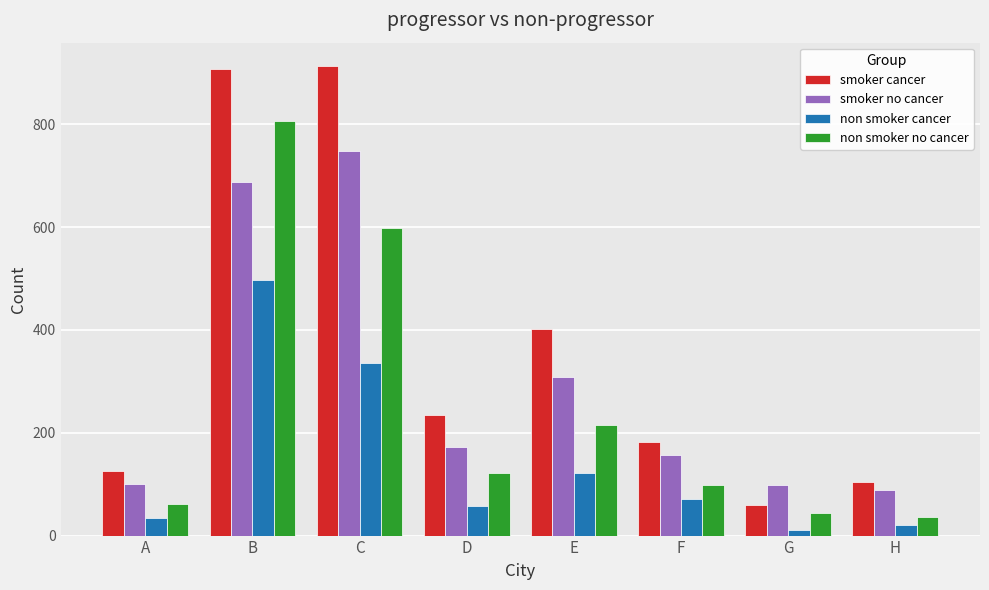

Is it true that smoker no cancer equals 449 at E?

False